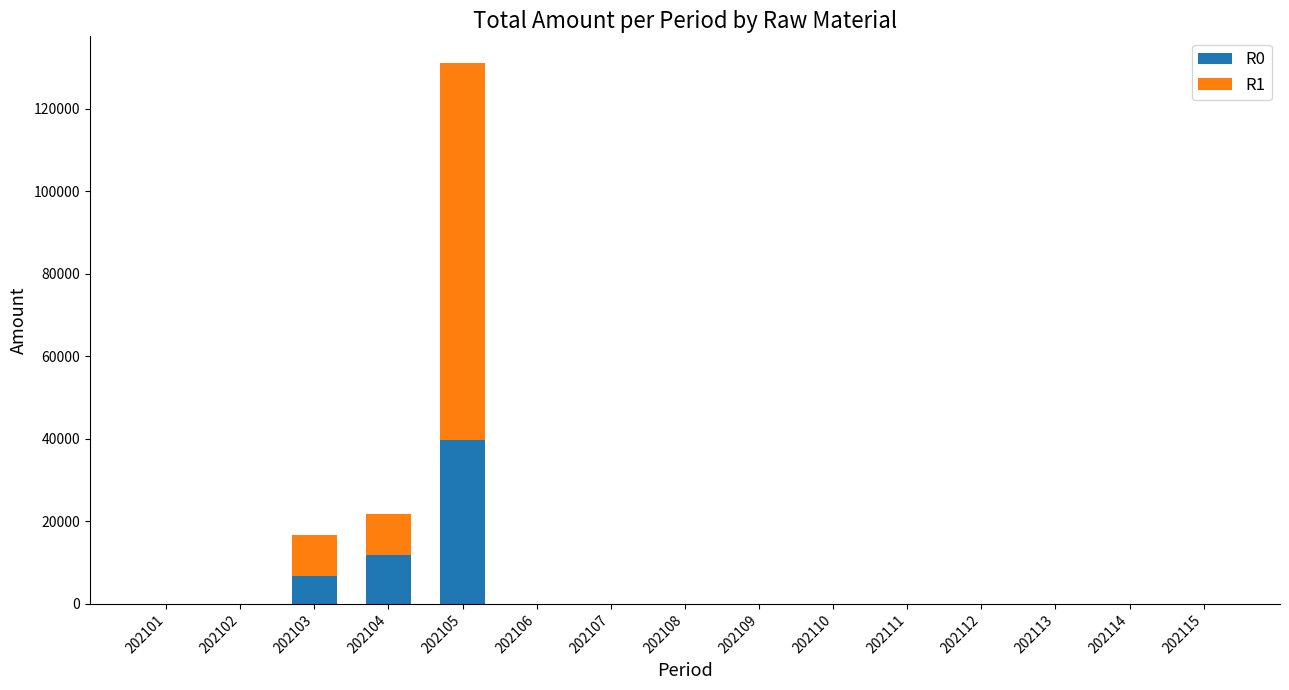

The R0 series shows 0.0 at 202106. True or false?

True